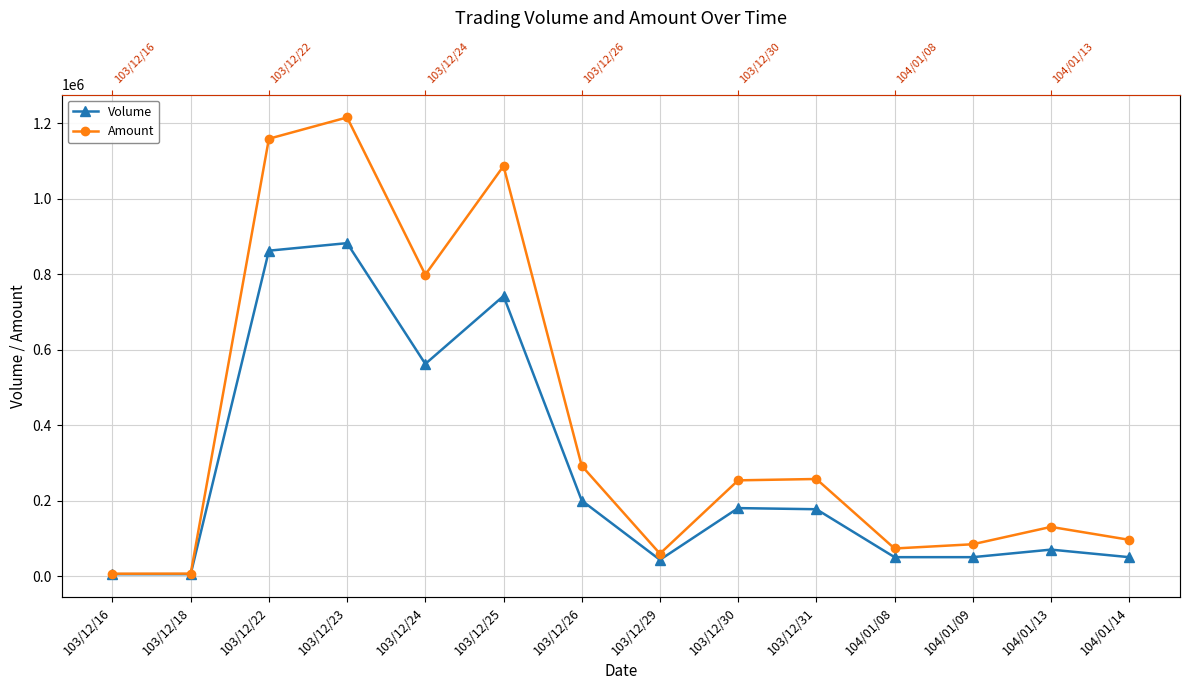

The value of Amount at 104/01/09 is 25815. True or false?

False